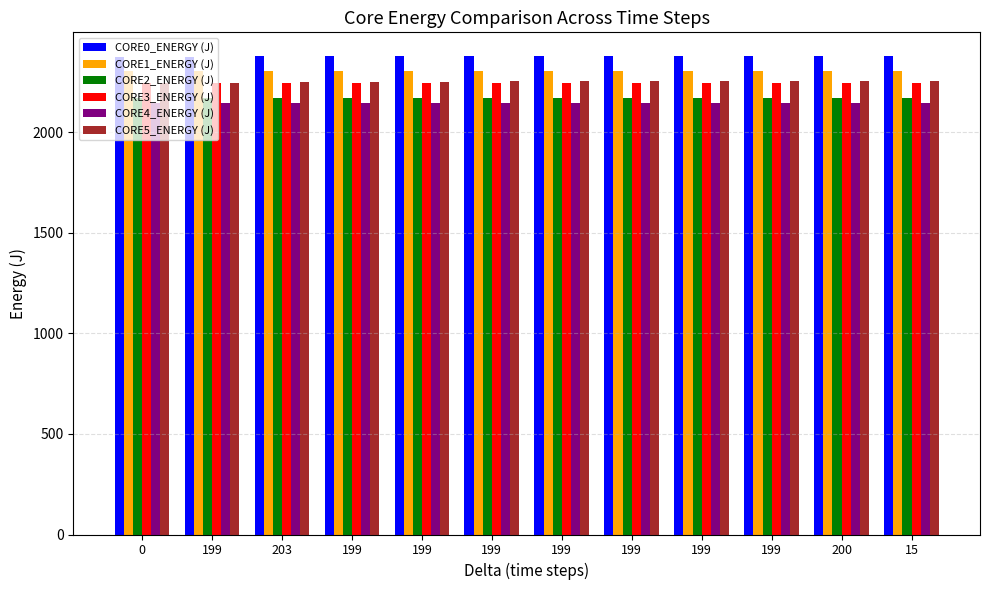

Which has a higher value, 0 or 199?

199